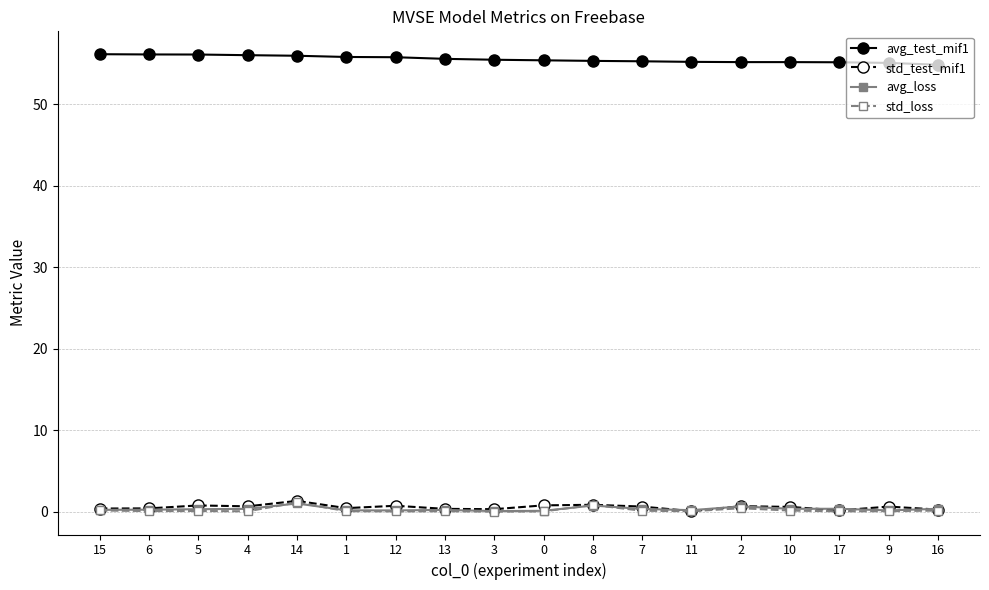

What is the difference between the maximum and minimum values in the std_loss series?

1.1